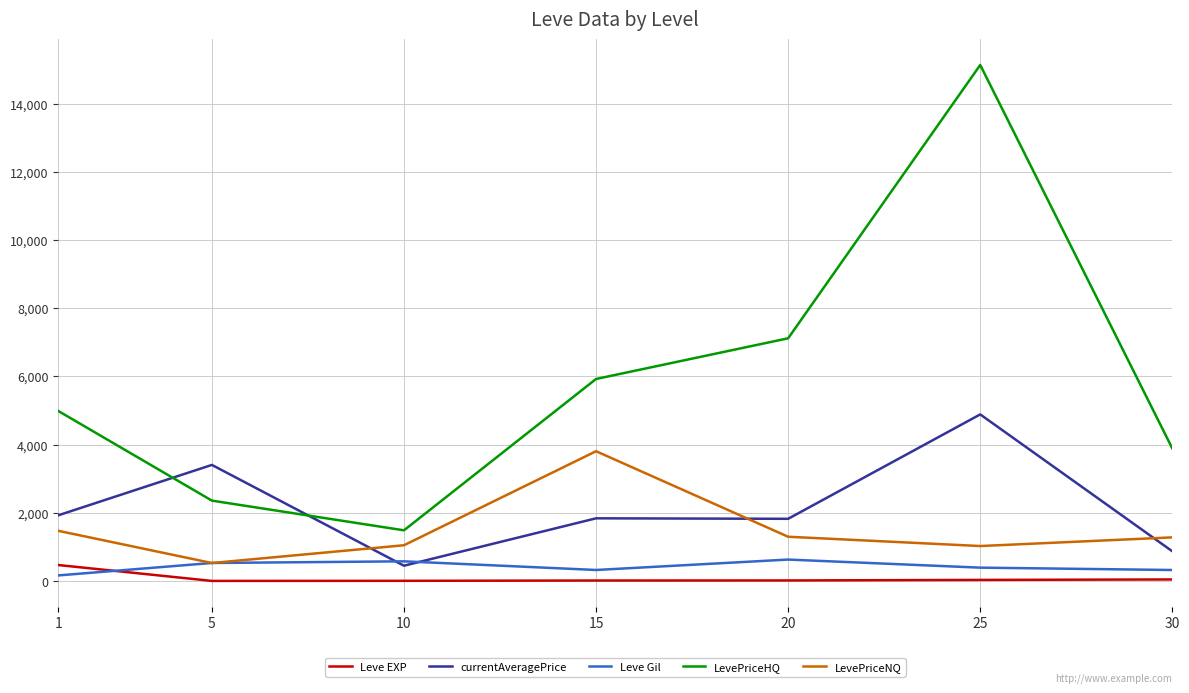

At which label does LevePriceHQ reach its peak?

25